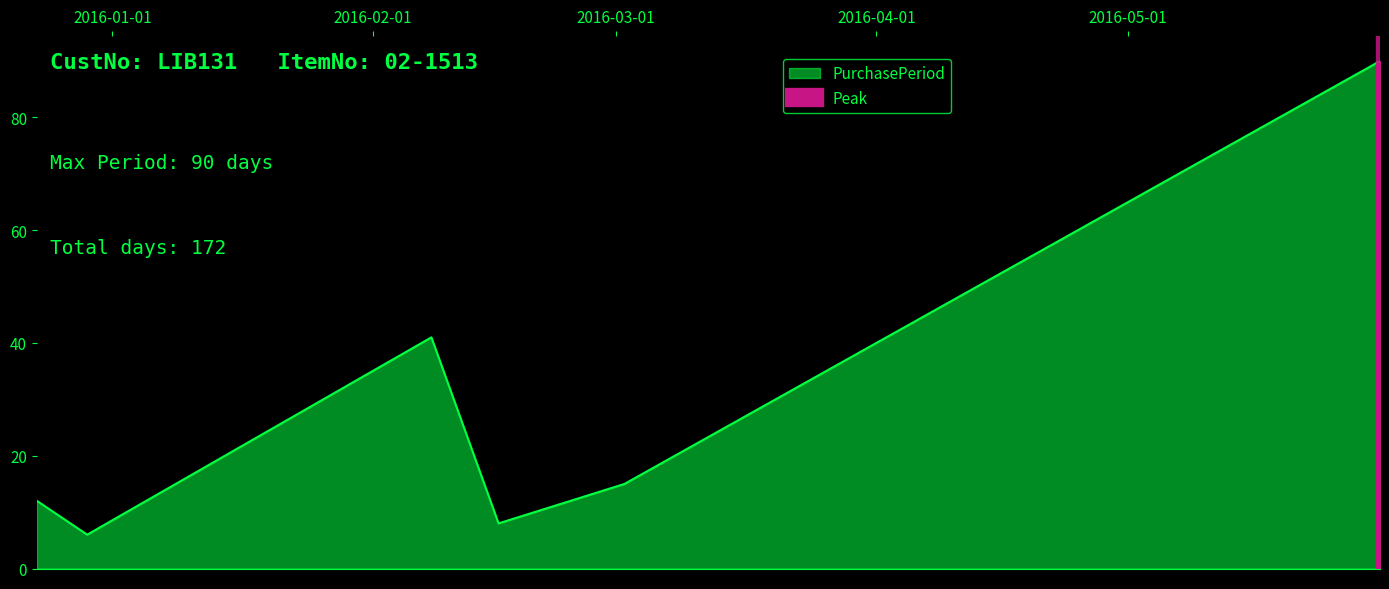

List the labels in order of value, largest first.

2016-05-31, 2016-02-08, 2016-03-02, 2015-12-23, 2016-02-16, 2015-12-29